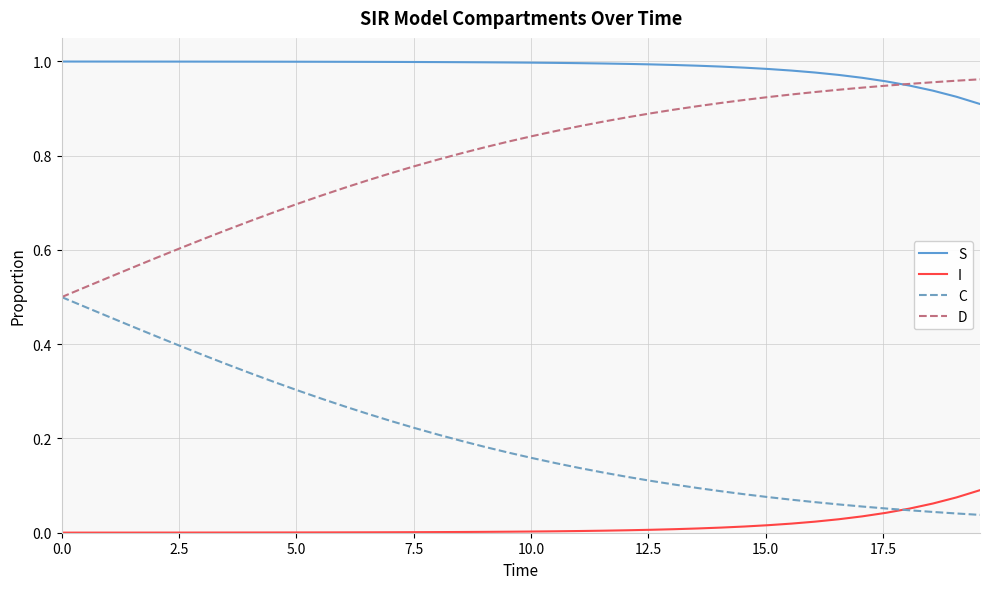

True or false: C and S cross at least once.

False